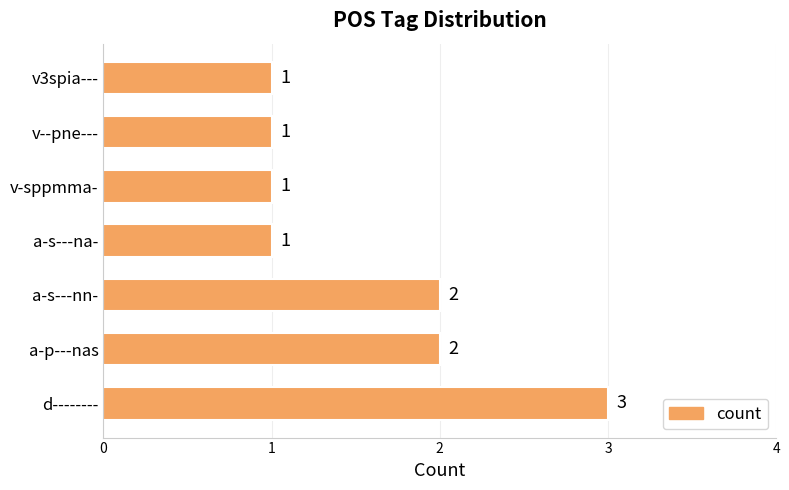

Does the chart contain any negative values?

No